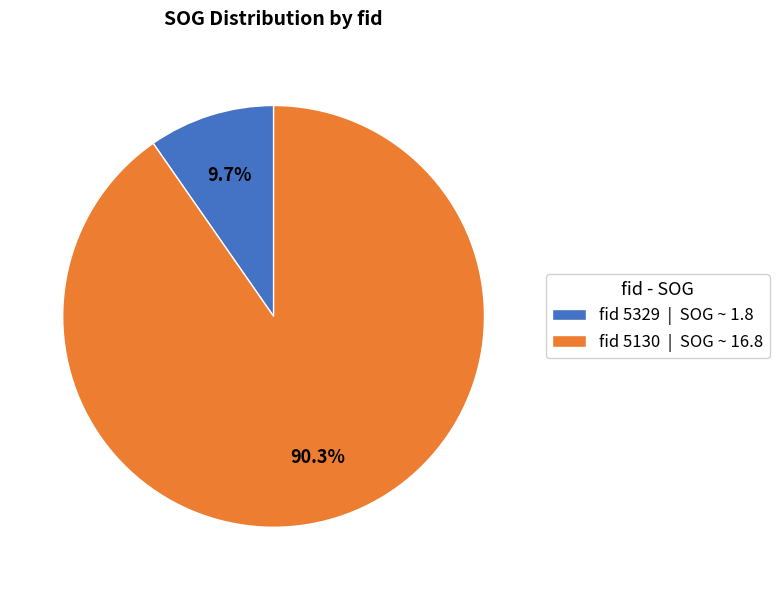

How many slices are in this pie chart?

2